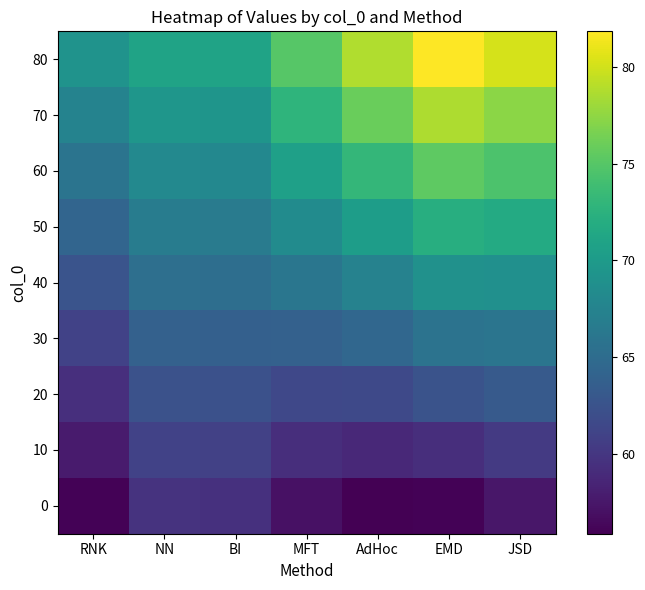

Which series has the largest total across all categories?

80